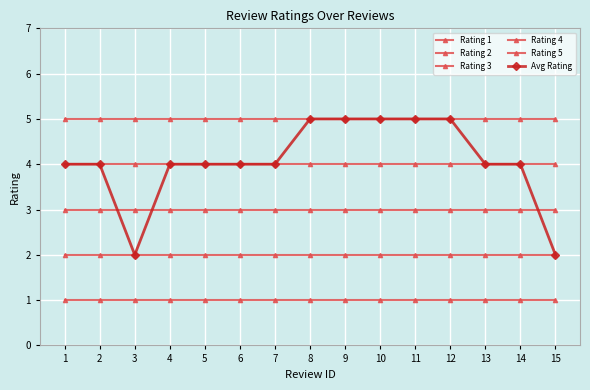

How many series are shown in this chart?

6